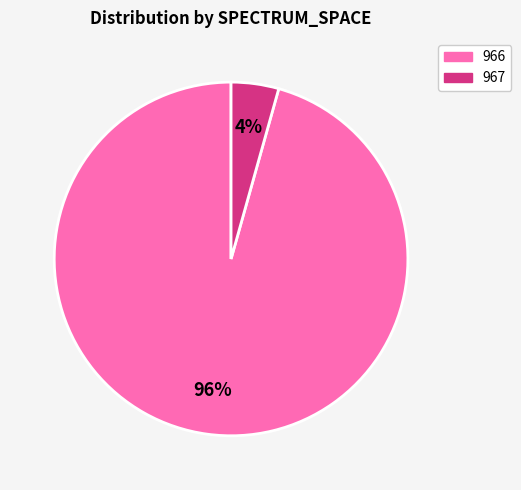

Does 966 represent more than half of the total?

Yes